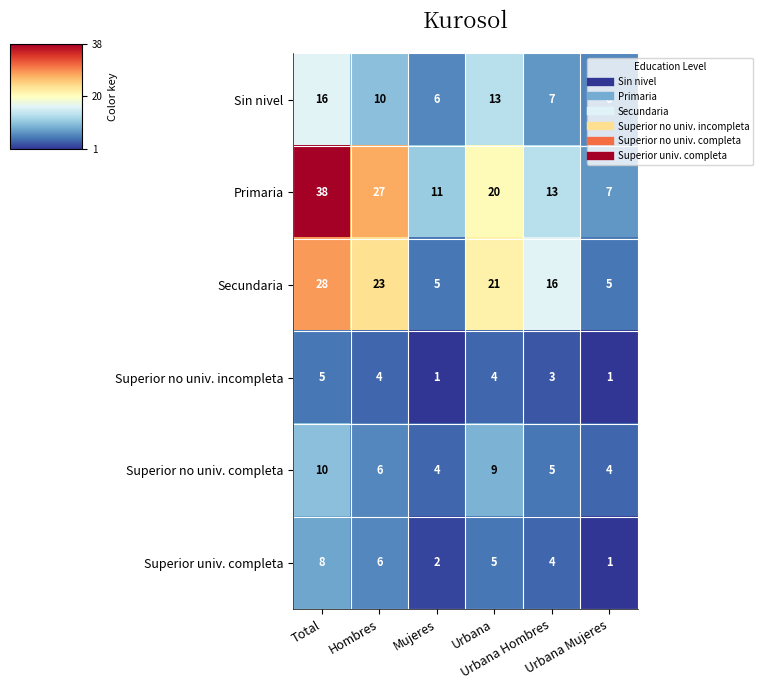

Which series has the largest total across all categories?

Primaria